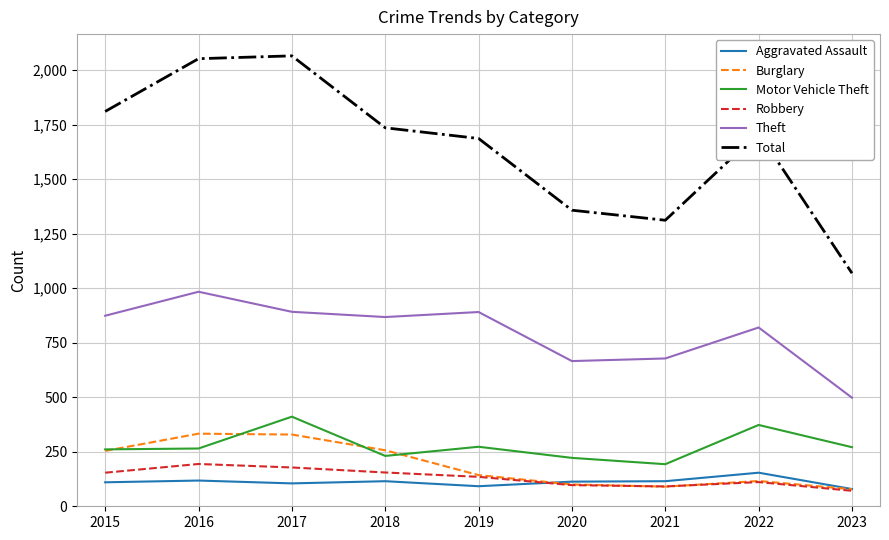

True or false: Theft and Total intersect in this chart.

False